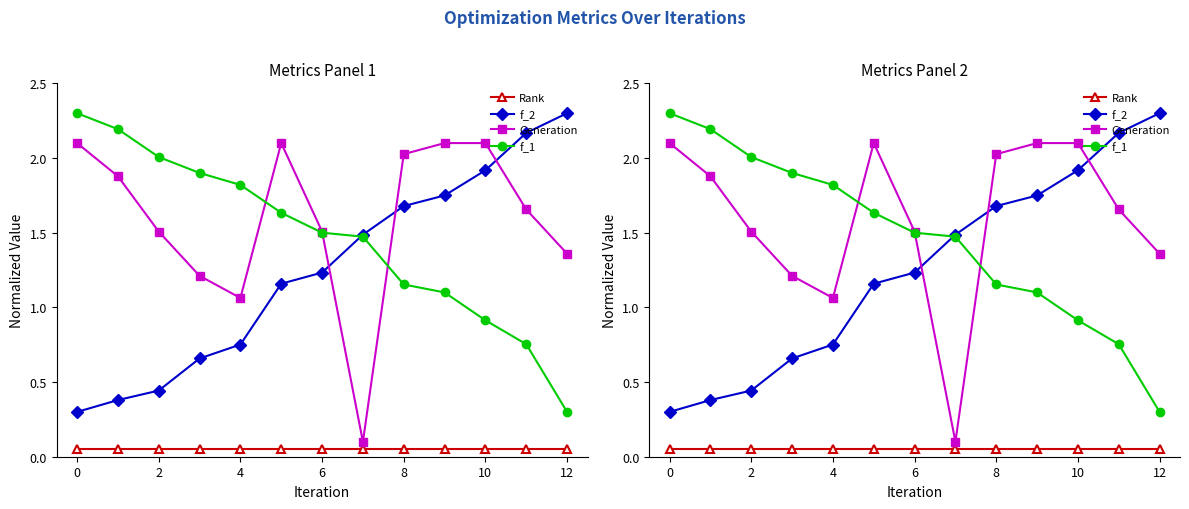

Count the number of categories in the chart.

13